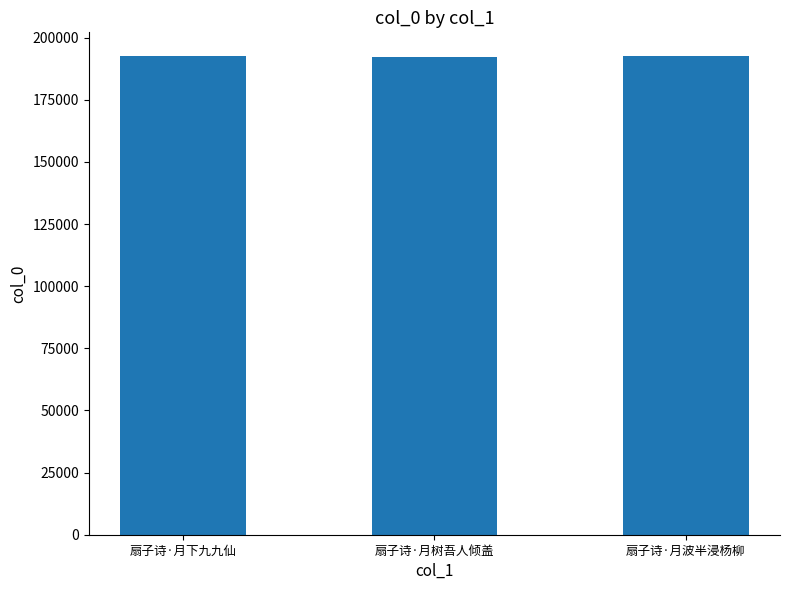

What is the ratio of the value at 扇子诗·月下九九仙 to the value at 扇子诗·月波半浸杨柳?

1.0